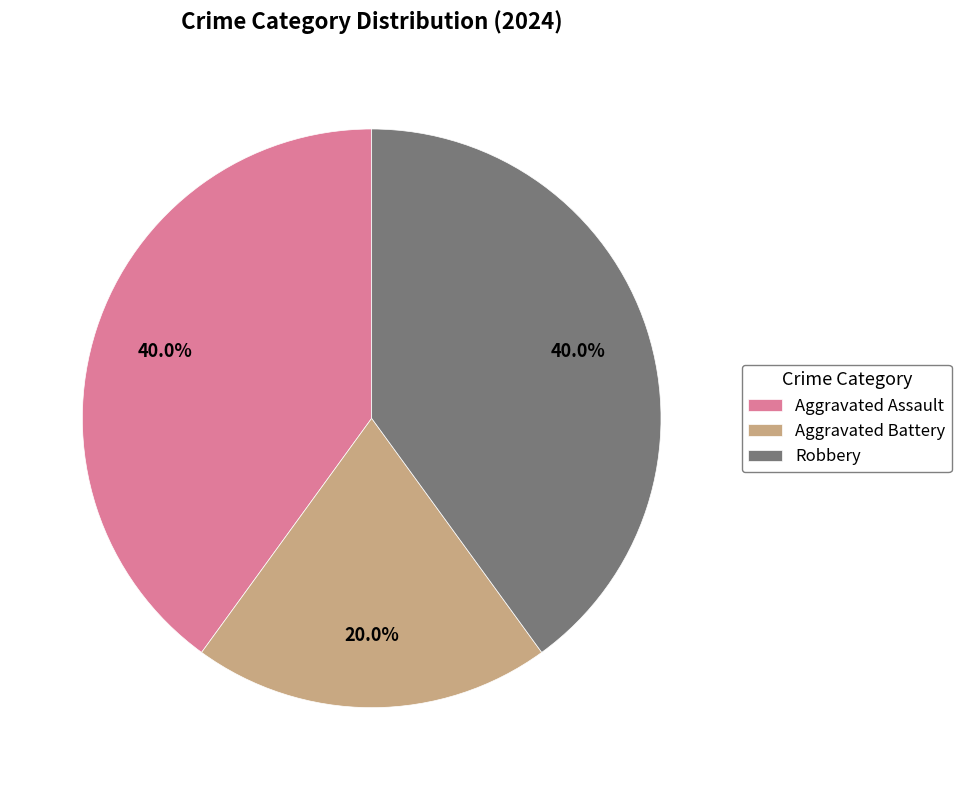

Which slice is the smallest?

Aggravated Battery